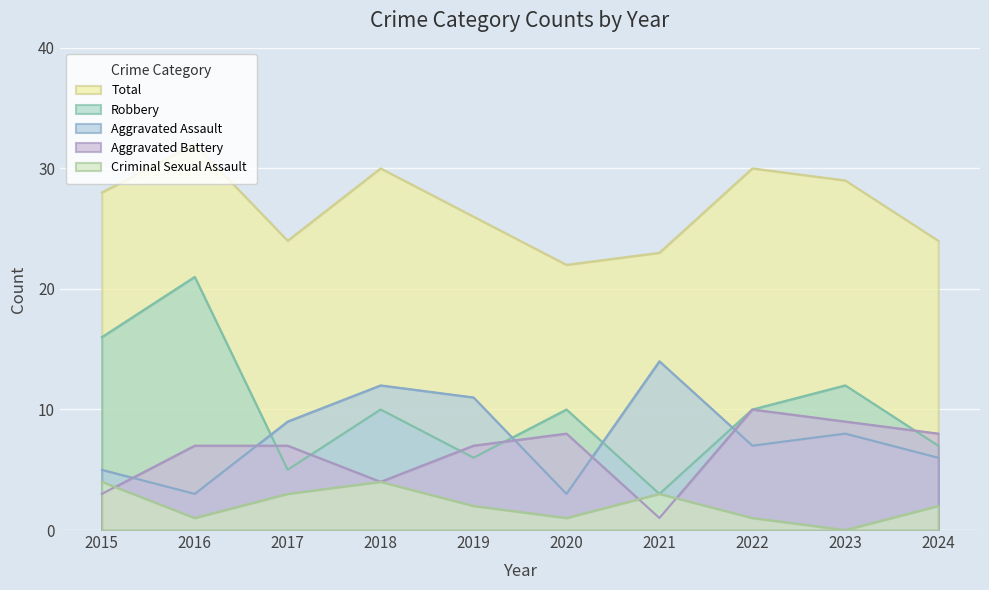

What is the total value across all series at 2017?

48